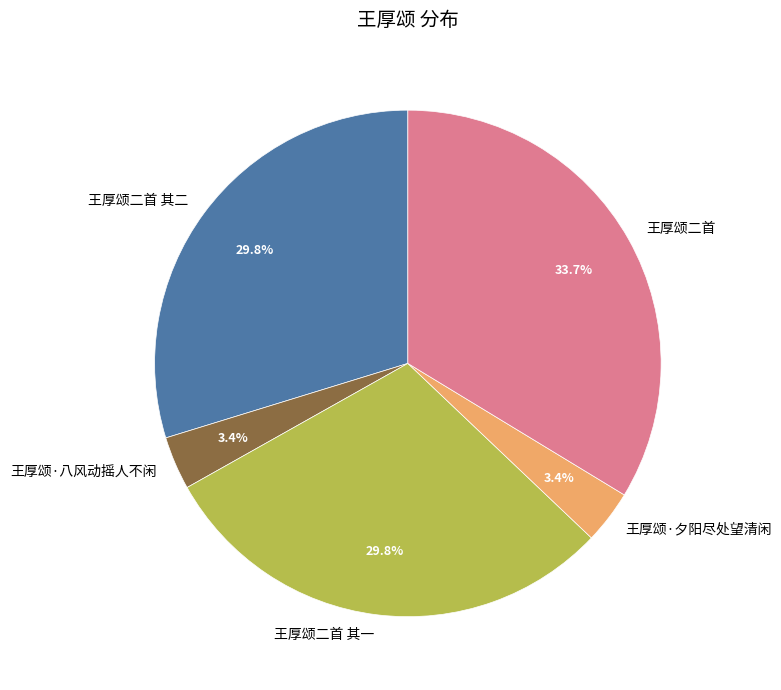

To the nearest percent, what is the combined percentage of 王厚颂二首 and 王厚颂·夕阳尽处望清闲?

37%